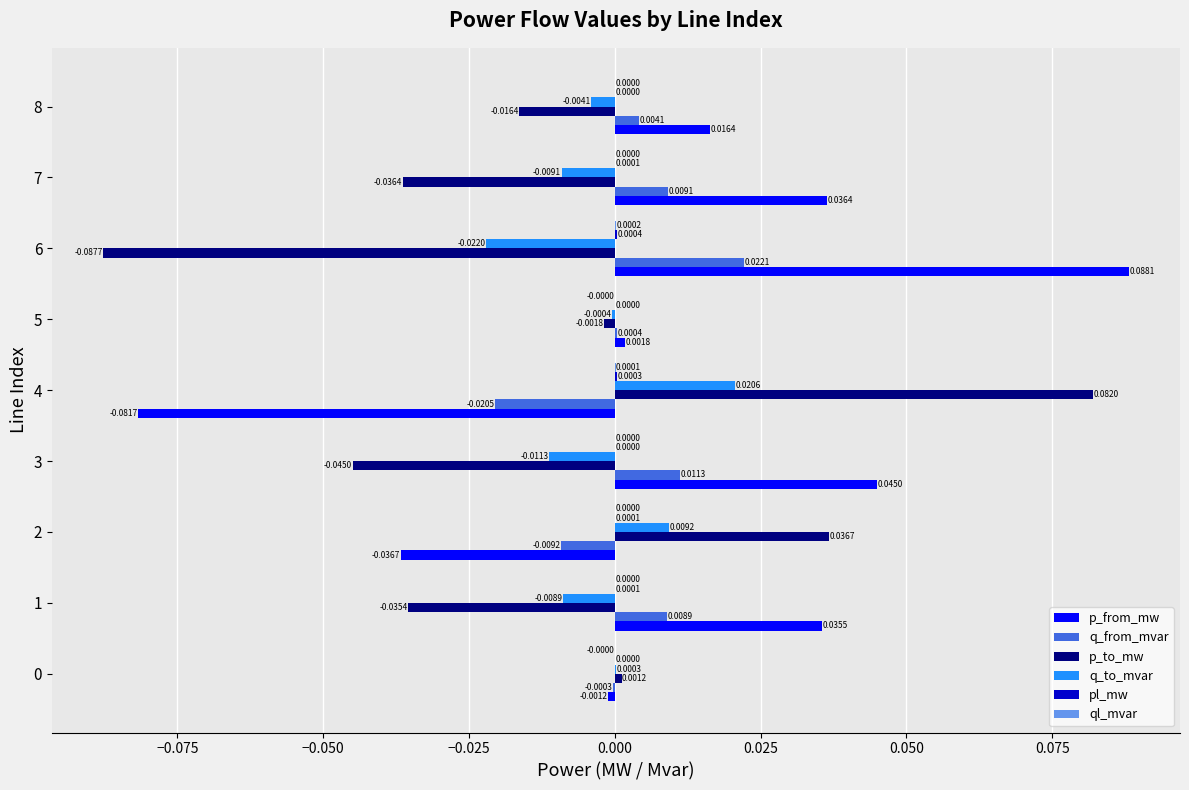

Which series has the largest total across all categories?

p_from_mw